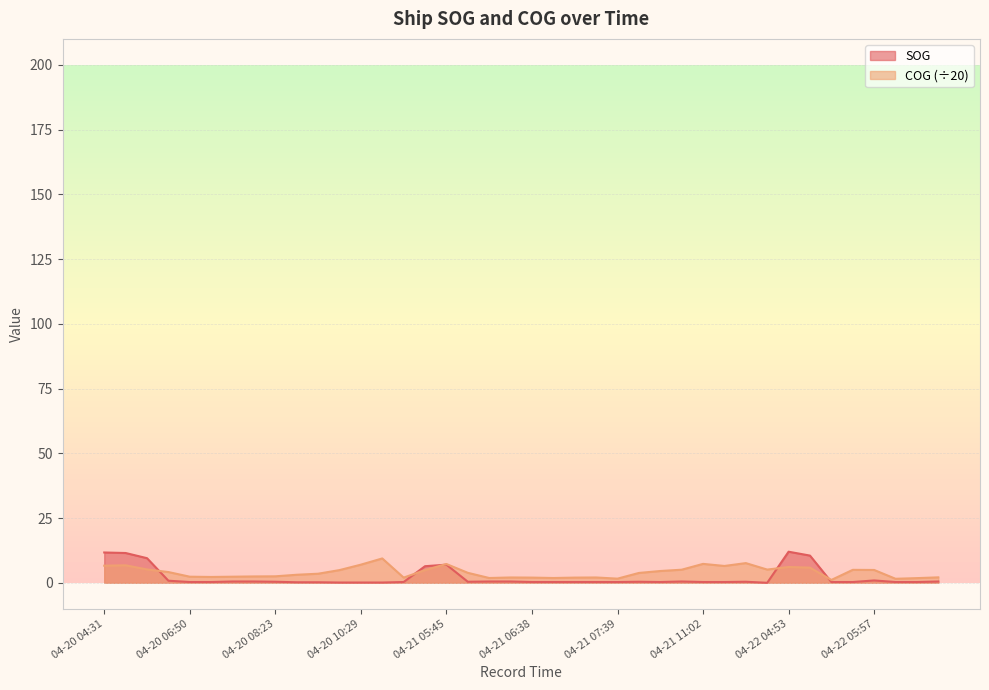

What is the total value across all series at 04-21 10:28?

5.5